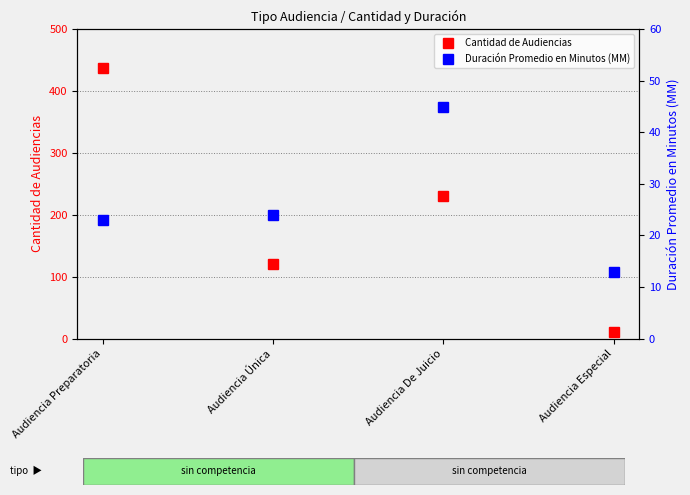

What is the sum of all Cantidad de Audiencias values?

798